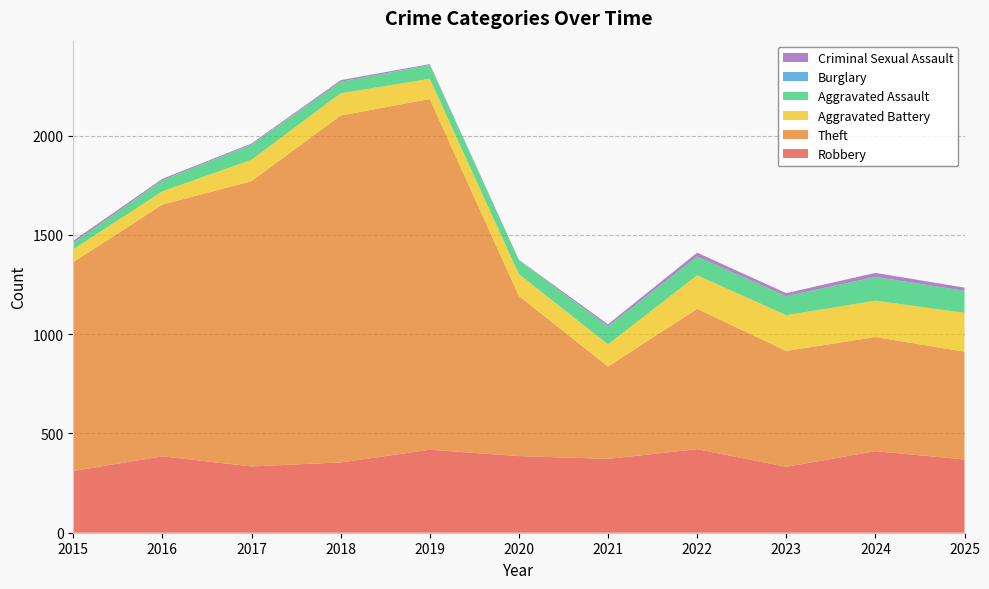

Reading left to right, extract all data points from this chart.

Robbery: 2015=311	2016=385	2017=334	2018=354	2019=418	2020=386	2021=372	2022=421	2023=332	2024=411	2025=369
Theft: 2015=1052	2016=1268	2017=1437	2018=1748	2019=1767	2020=807	2021=465	2022=707	2023=584	2024=575	2025=543
Aggravated Battery: 2015=65	2016=67	2017=108	2018=112	2019=102	2020=110	2021=112	2022=169	2023=180	2024=183	2025=196
Aggravated Assault: 2015=33	2016=56	2017=75	2018=58	2019=69	2020=70	2021=90	2022=95	2023=96	2024=119	2025=111
Burglary: 2015=0	2016=0	2017=2	2018=0	2019=1	2020=0	2021=1	2022=0	2023=0	2024=1	2025=0
Criminal Sexual Assault: 2015=10	2016=7	2017=5	2018=8	2019=4	2020=2	2021=10	2022=19	2023=15	2024=20	2025=16